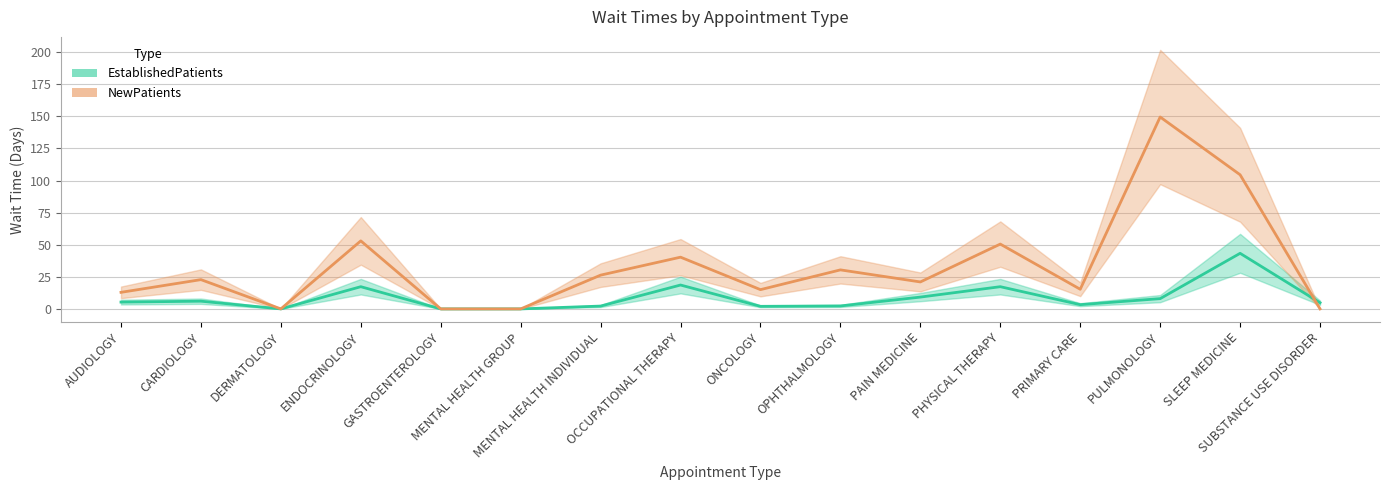

Which series has the largest total across all categories?

NewPatients